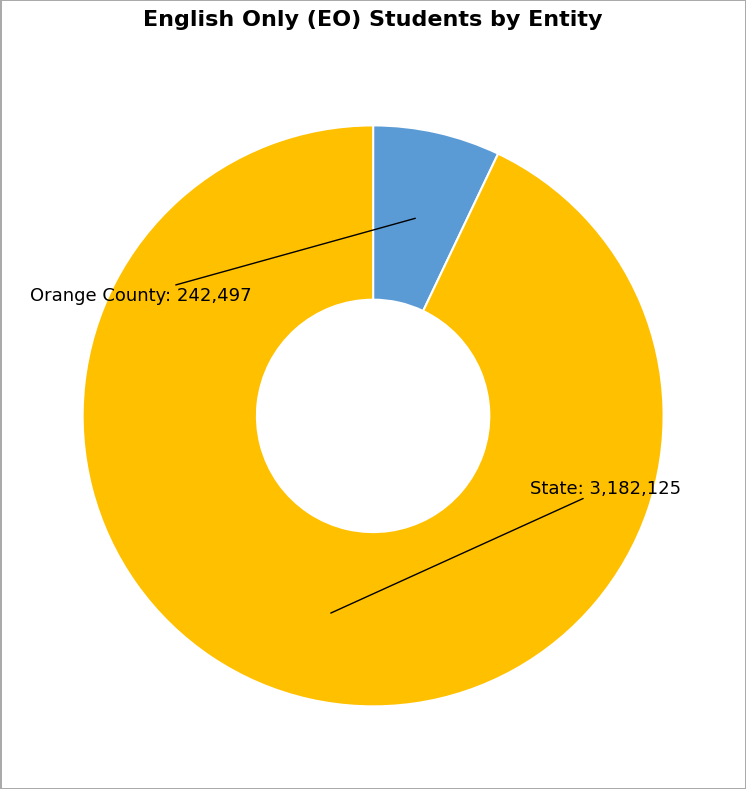

Count the number of slices in the pie.

2